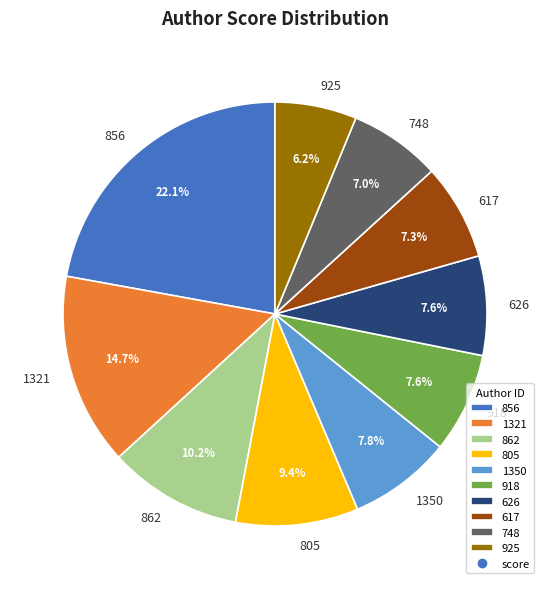

How many segments does this pie chart have?

10